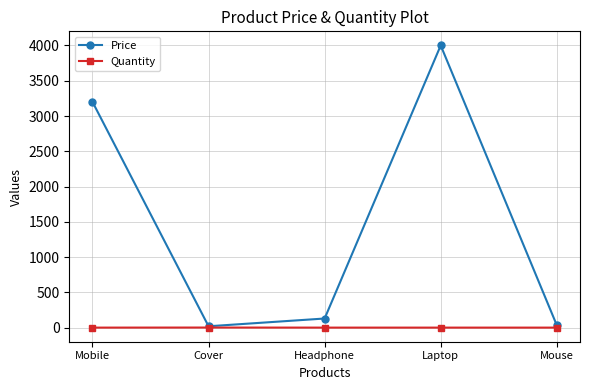

List the series in order of their peak value, highest first.

Price, Quantity